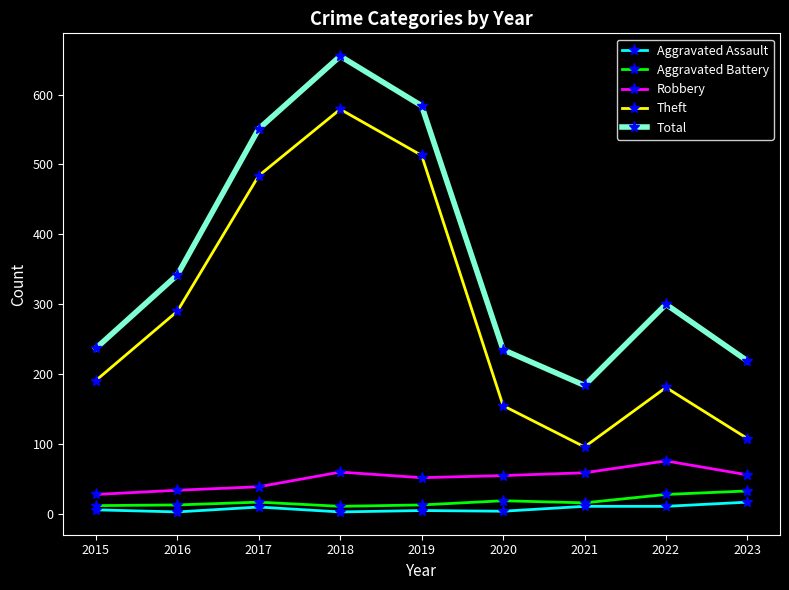

Where is the first local maximum for Total?

2018